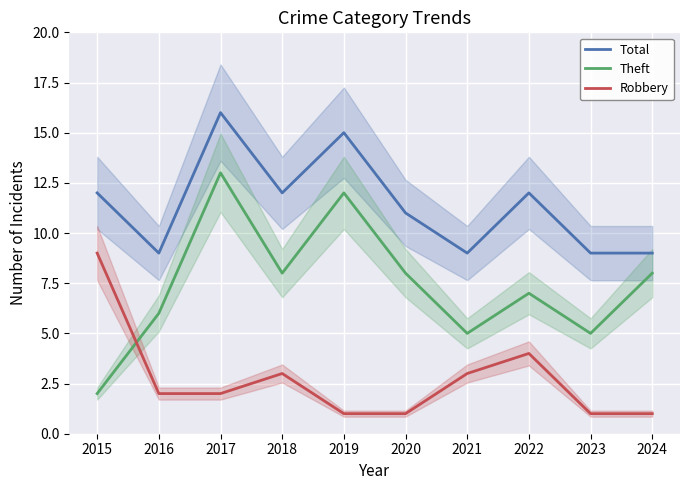

How many values in the Total series exceed 12?

2